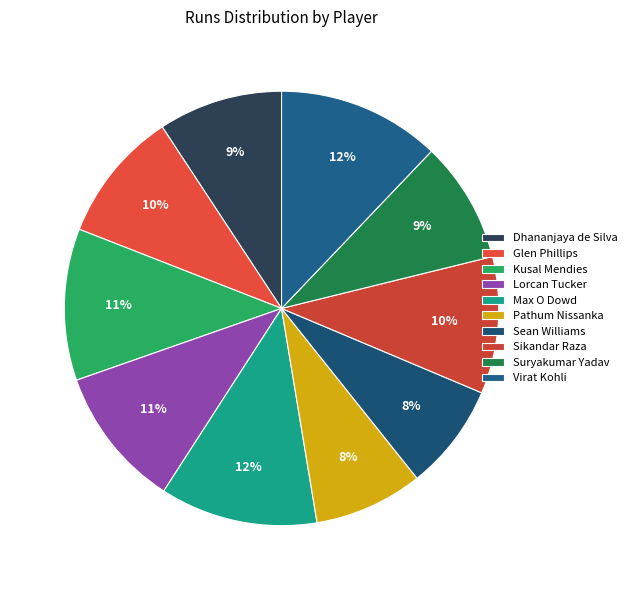

To the nearest percent, what percentage of the pie is Max O Dowd?

12%